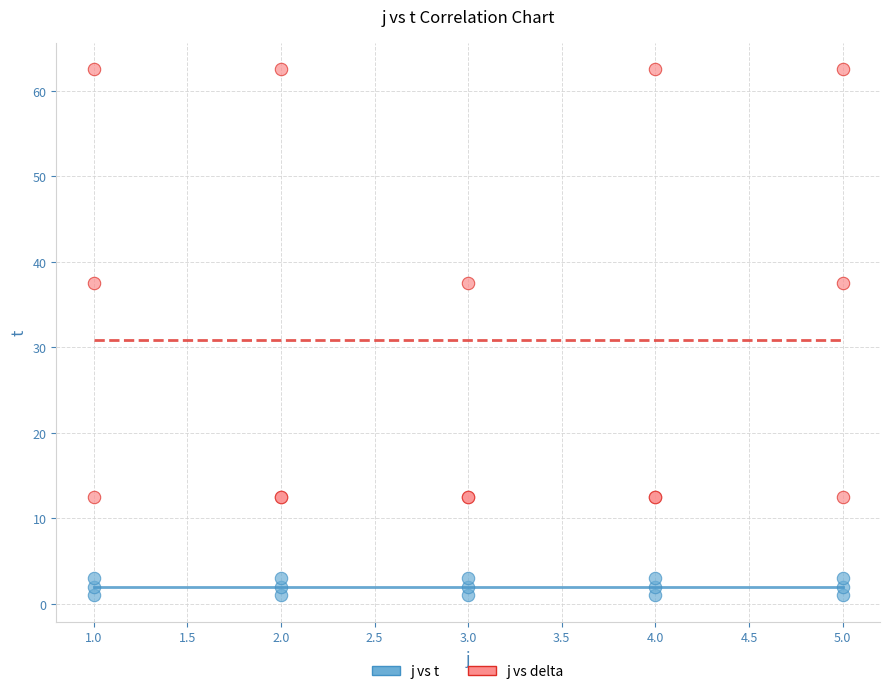

Which series contains the lowest Y value?

j vs t